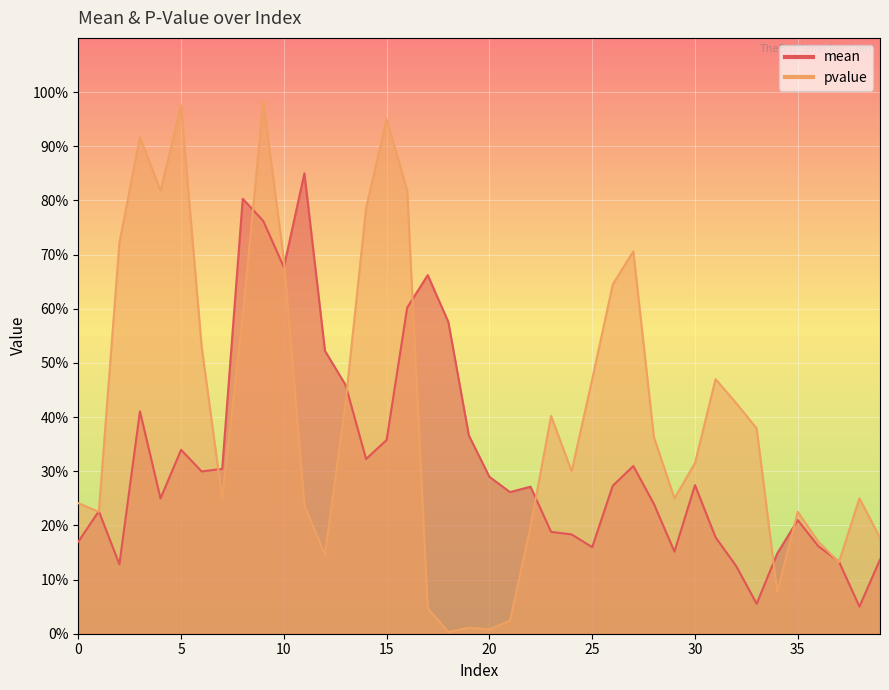

Count the number of categories in the chart.

40